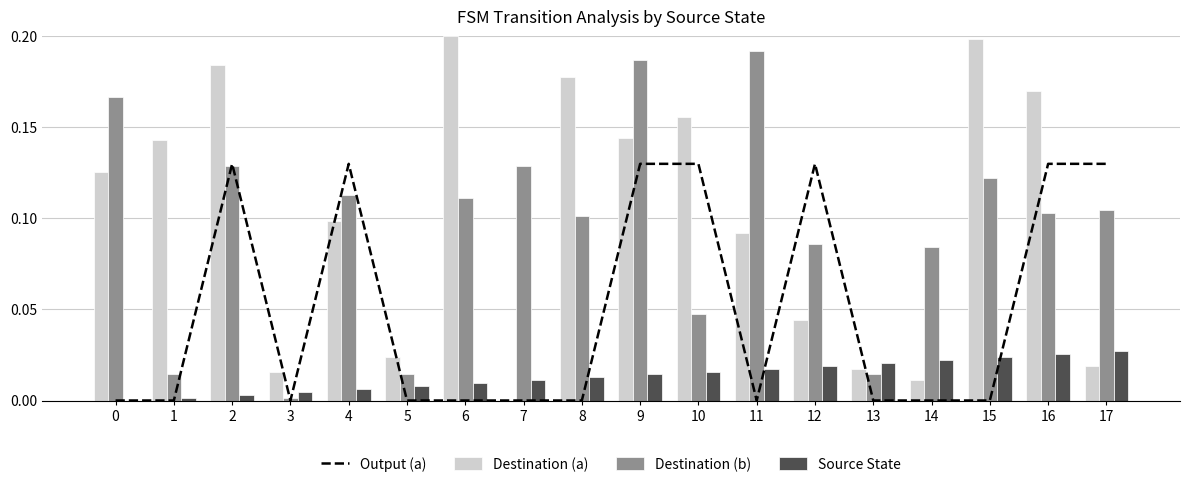

What is the sum of the Destination (a) values at 12 and 14?

0.1